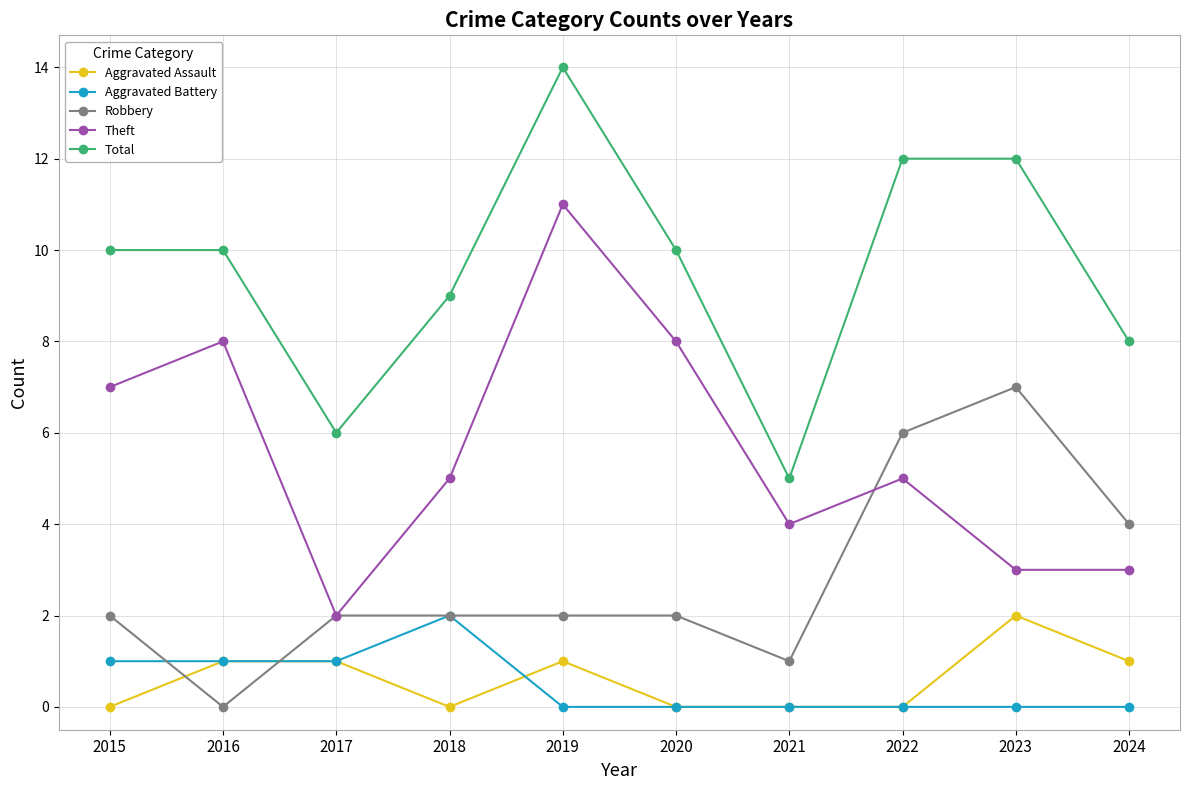

What is the sum of all Aggravated Assault values?

6